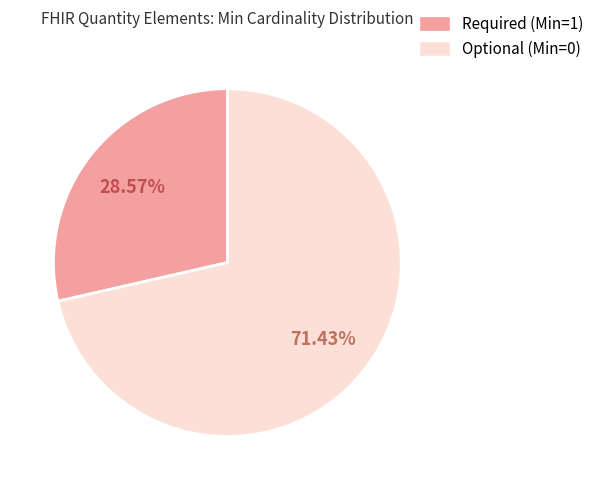

Count the number of slices in the pie.

2